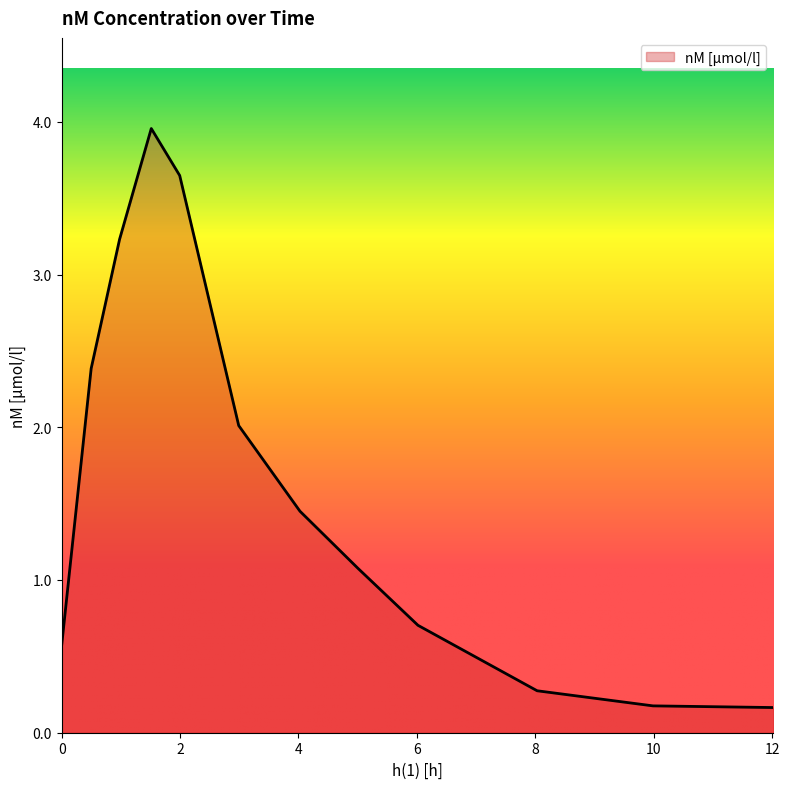

Does the chart display data point markers on the line(s)?

No